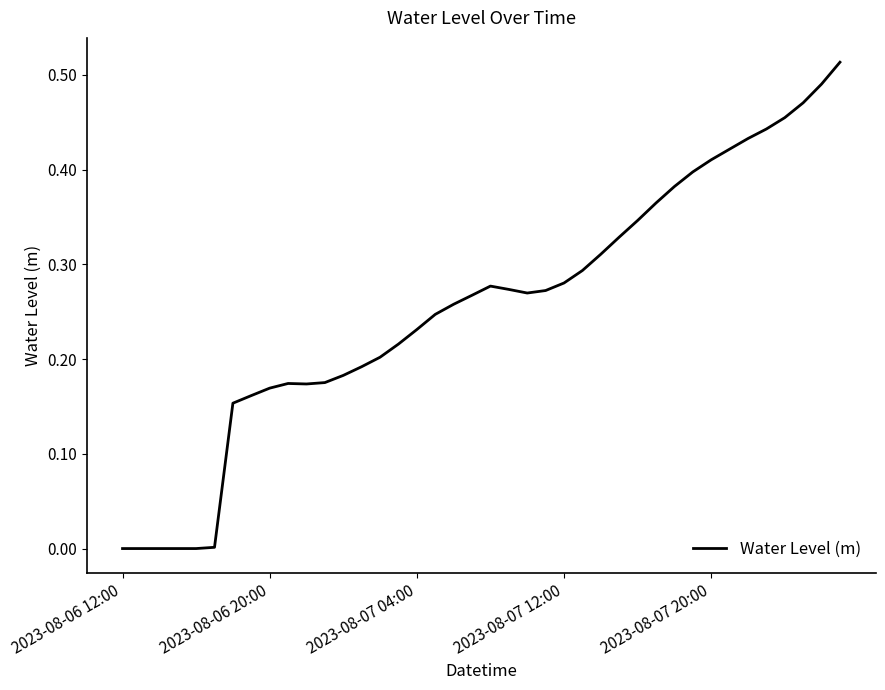

How many lines are shown in the chart?

1